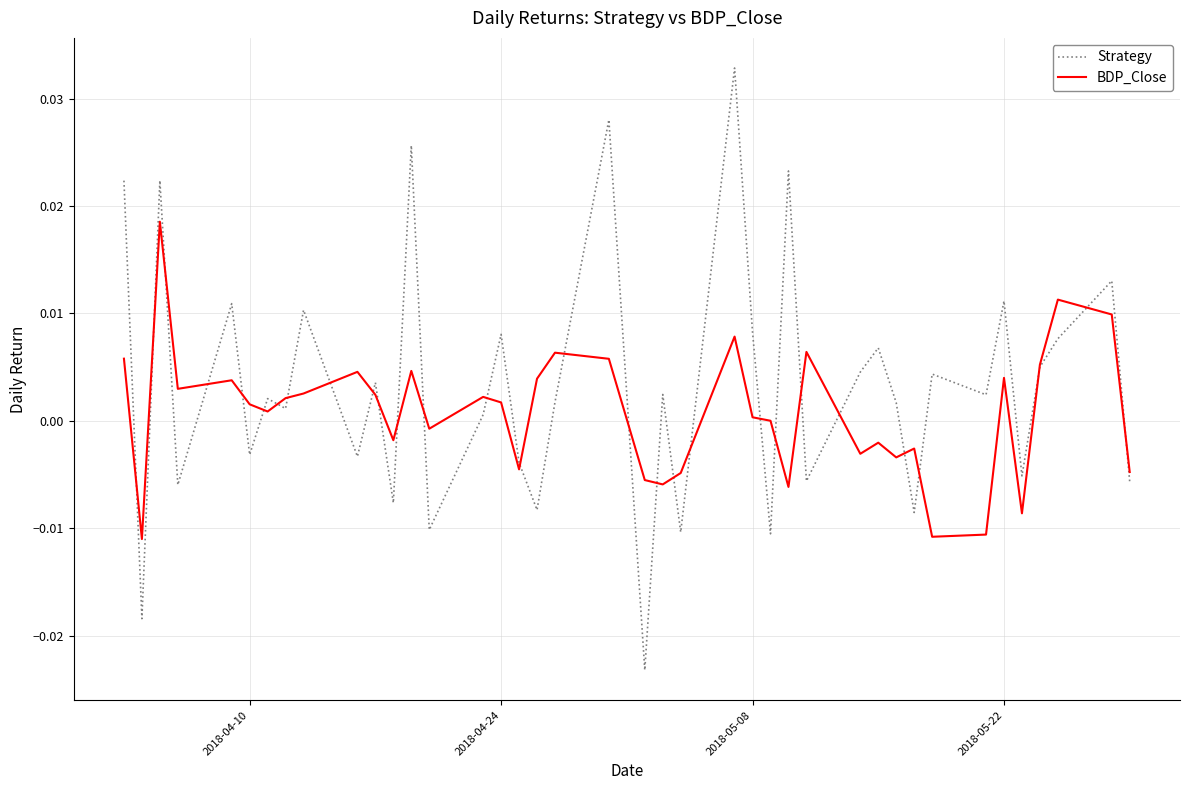

Which series has the widest spread of values?

Strategy